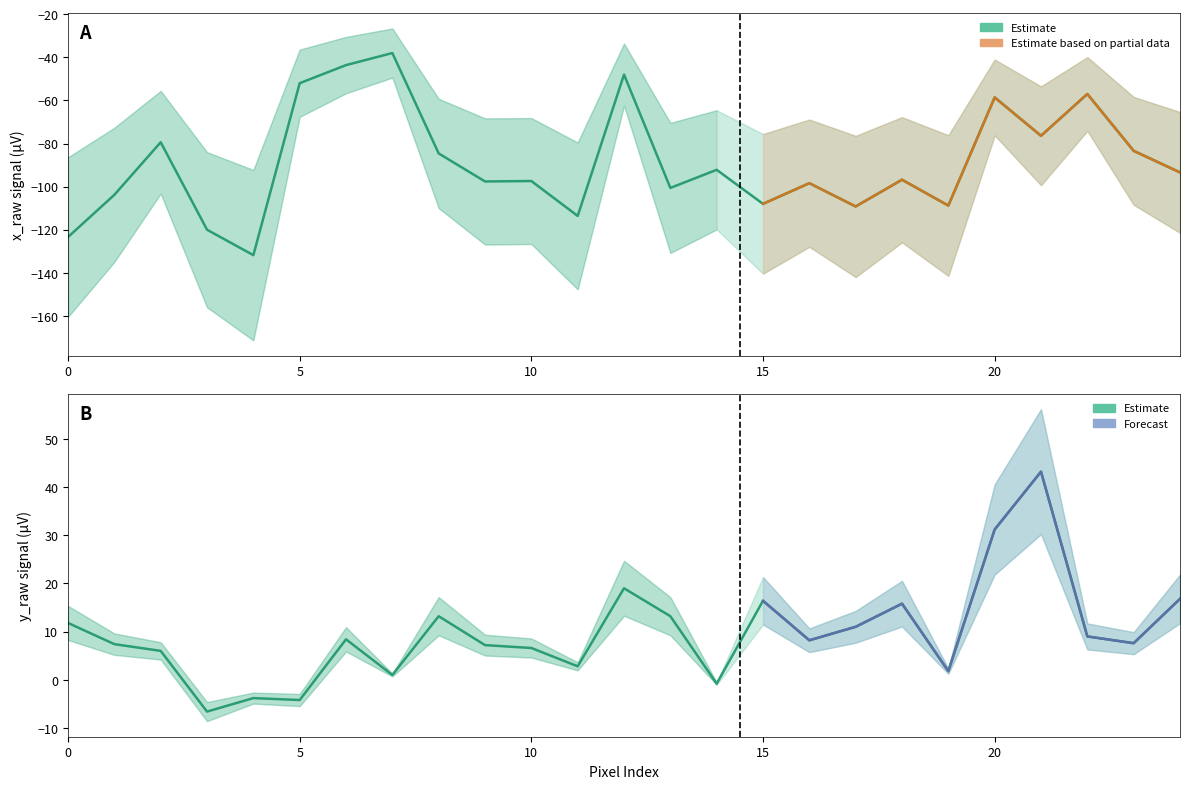

Reading left to right, what are all the values shown in this chart?

x_raw: -123.4	-103.8	-79.4	-120.0	-131.8	-52.0	-43.6	-38.0	-84.6	-97.6	-97.4	-113.6	-48.0	-100.6	-92.2	-108.0	-98.4	-109.2	-96.8	-108.8	-58.6	-76.4	-57.0	-83.4	-93.4
y_raw: 11.8	7.4	6.0	-6.6	-3.8	-4.2	8.4	1.0	13.2	7.2	6.6	2.8	19.0	13.2	-0.8	16.4	8.2	11.0	15.8	1.8	31.2	43.2	9.0	7.6	16.8